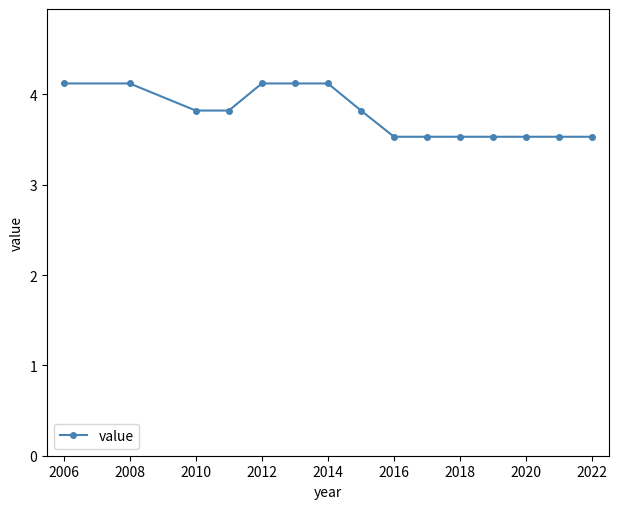

Reading left to right, what are all the values shown in this chart?

4.1	4.1	3.8	3.8	4.1	4.1	4.1	3.8	3.5	3.5	3.5	3.5	3.5	3.5	3.5